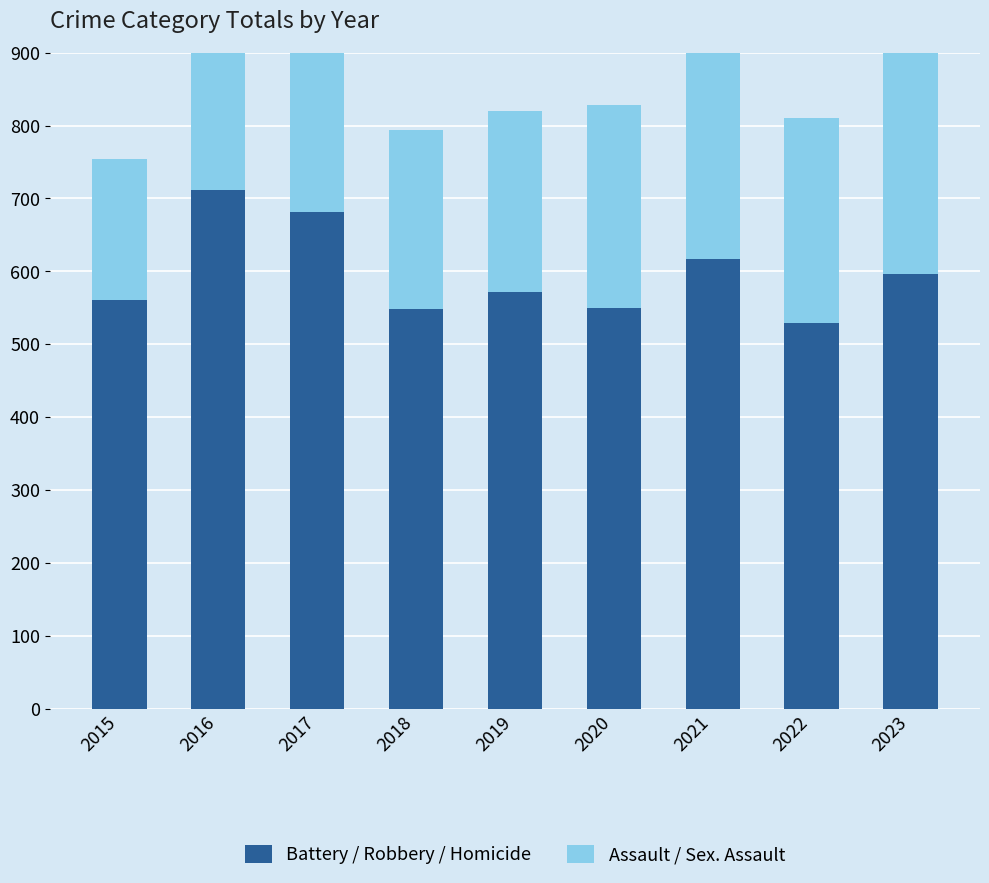

How many data points in Battery / Robbery / Homicide are less than 572?

4